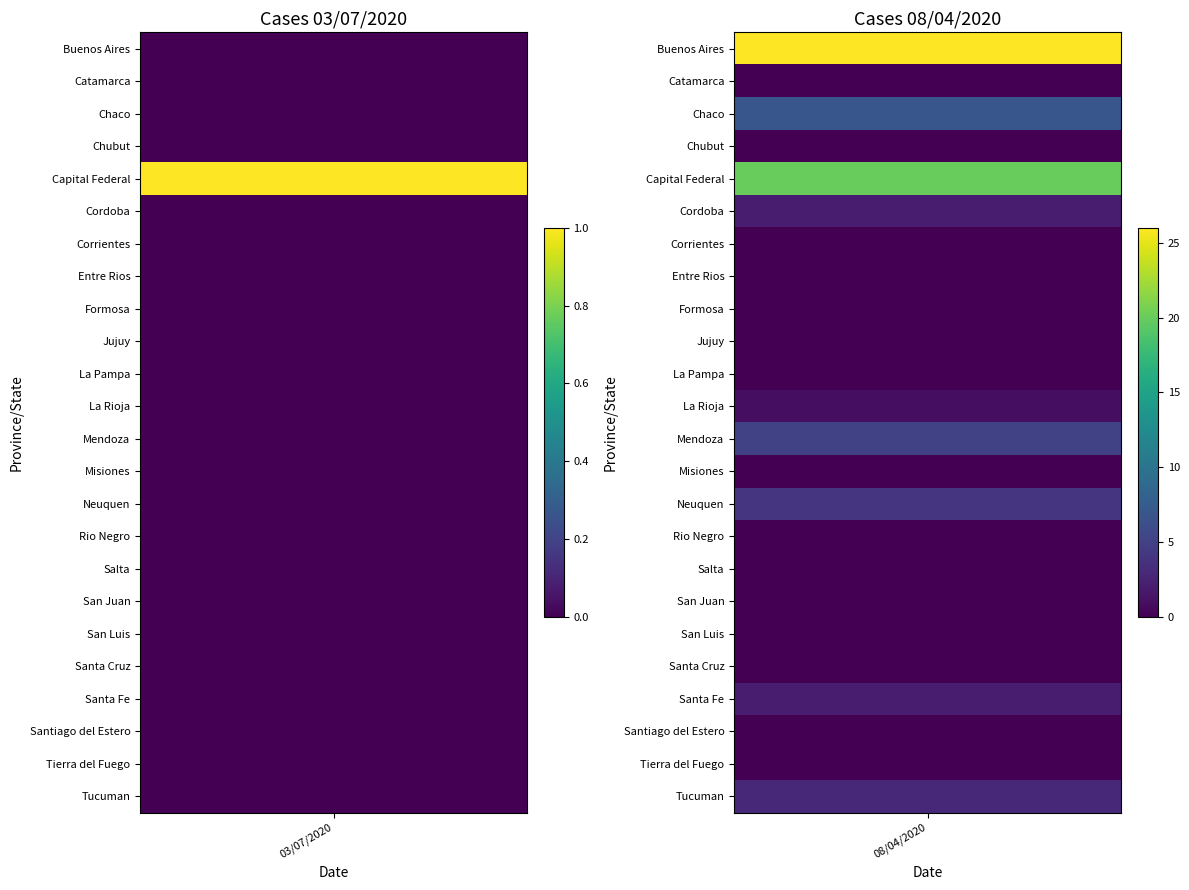

What is the sum of all Capital Federal values?

21